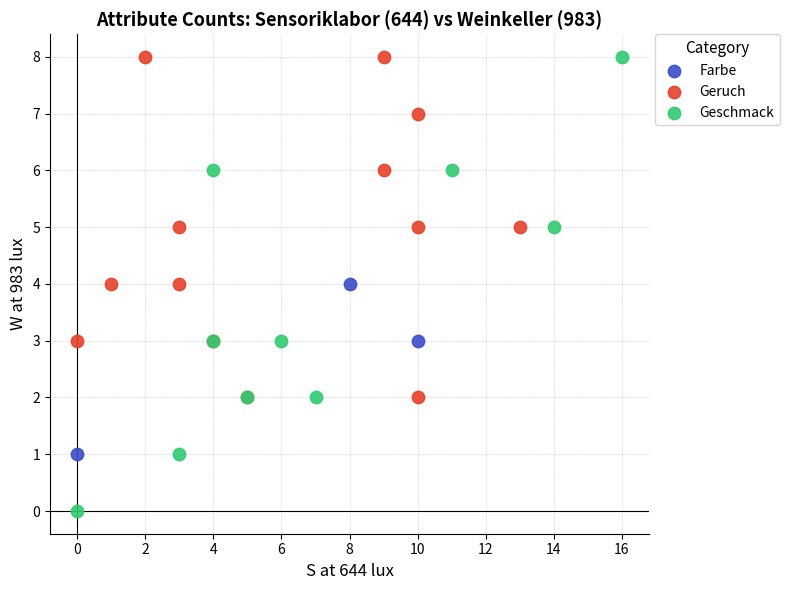

Which series reaches the minimum Y coordinate?

Geschmack